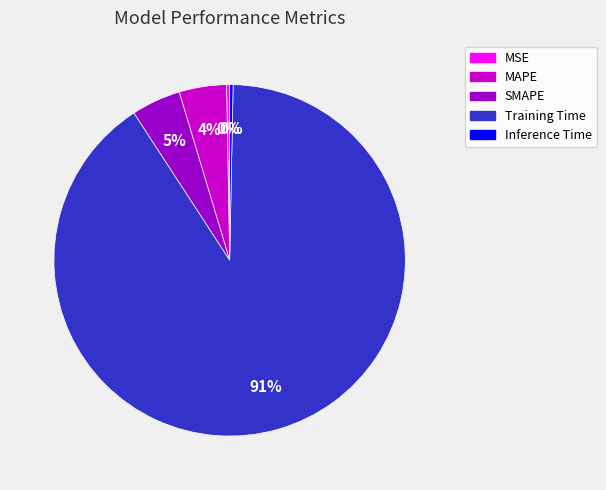

The Inference Time slice represents 0% of the pie. True or false?

True